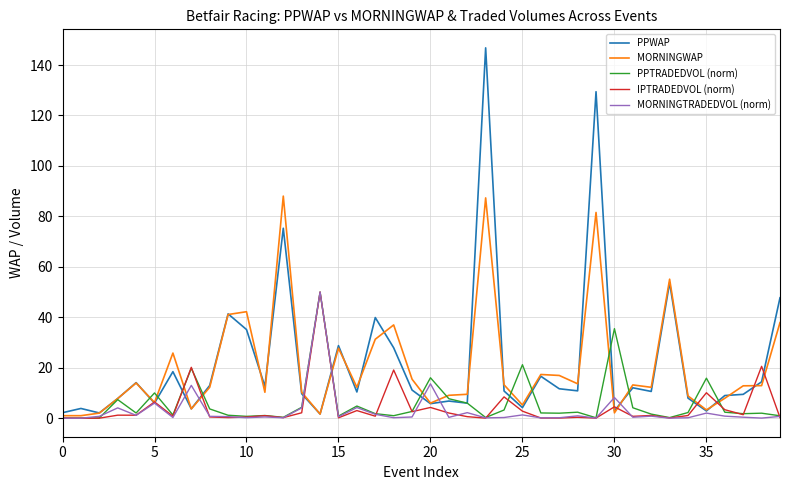

Which series has the largest range (max minus min)?

PPWAP